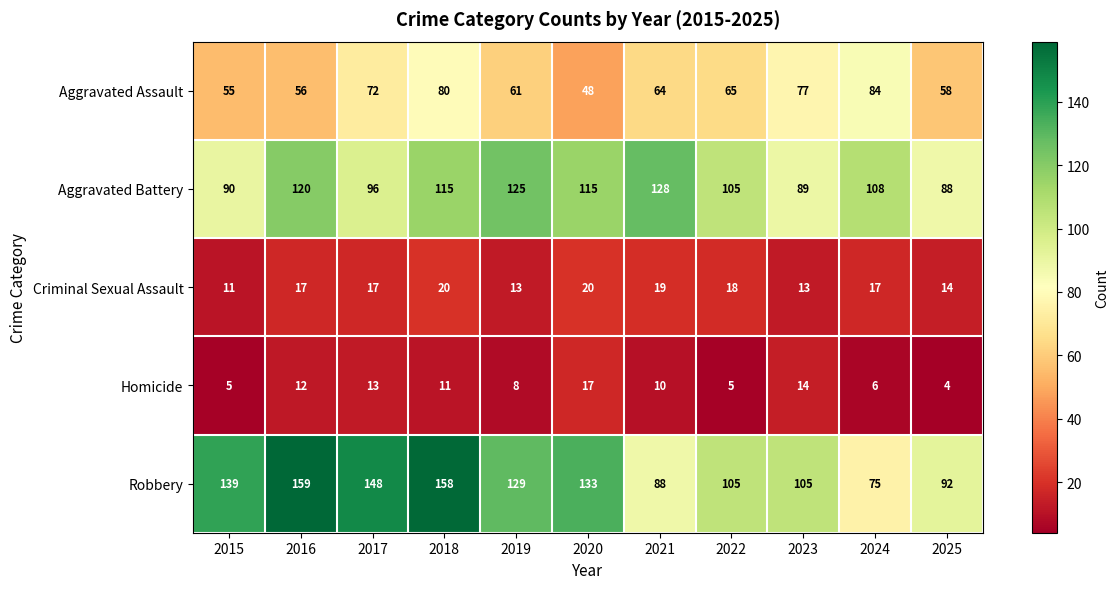

The Aggravated Battery series shows 125 at 2019. True or false?

True